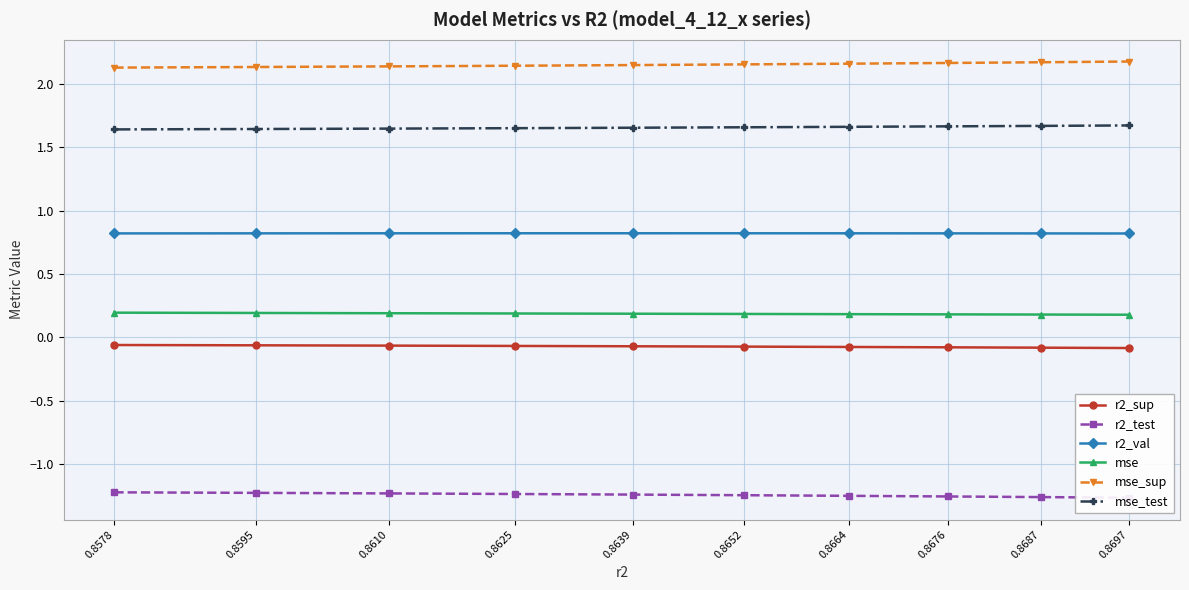

Reading left to right, extract all data points from this chart.

r2_sup: 0.8578=-0.1	0.8595=-0.1	0.8610=-0.1	0.8625=-0.1	0.8639=-0.1	0.8652=-0.1	0.8664=-0.1	0.8676=-0.1	0.8687=-0.1	0.8697=-0.1
r2_test: 0.8578=-1.2	0.8595=-1.2	0.8610=-1.2	0.8625=-1.2	0.8639=-1.2	0.8652=-1.2	0.8664=-1.3	0.8676=-1.3	0.8687=-1.3	0.8697=-1.3
r2_val: 0.8578=0.8	0.8595=0.8	0.8610=0.8	0.8625=0.8	0.8639=0.8	0.8652=0.8	0.8664=0.8	0.8676=0.8	0.8687=0.8	0.8697=0.8
mse: 0.8578=0.2	0.8595=0.2	0.8610=0.2	0.8625=0.2	0.8639=0.2	0.8652=0.2	0.8664=0.2	0.8676=0.2	0.8687=0.2	0.8697=0.2
mse_sup: 0.8578=2.1	0.8595=2.1	0.8610=2.1	0.8625=2.1	0.8639=2.1	0.8652=2.2	0.8664=2.2	0.8676=2.2	0.8687=2.2	0.8697=2.2
mse_test: 0.8578=1.6	0.8595=1.6	0.8610=1.6	0.8625=1.6	0.8639=1.7	0.8652=1.7	0.8664=1.7	0.8676=1.7	0.8687=1.7	0.8697=1.7